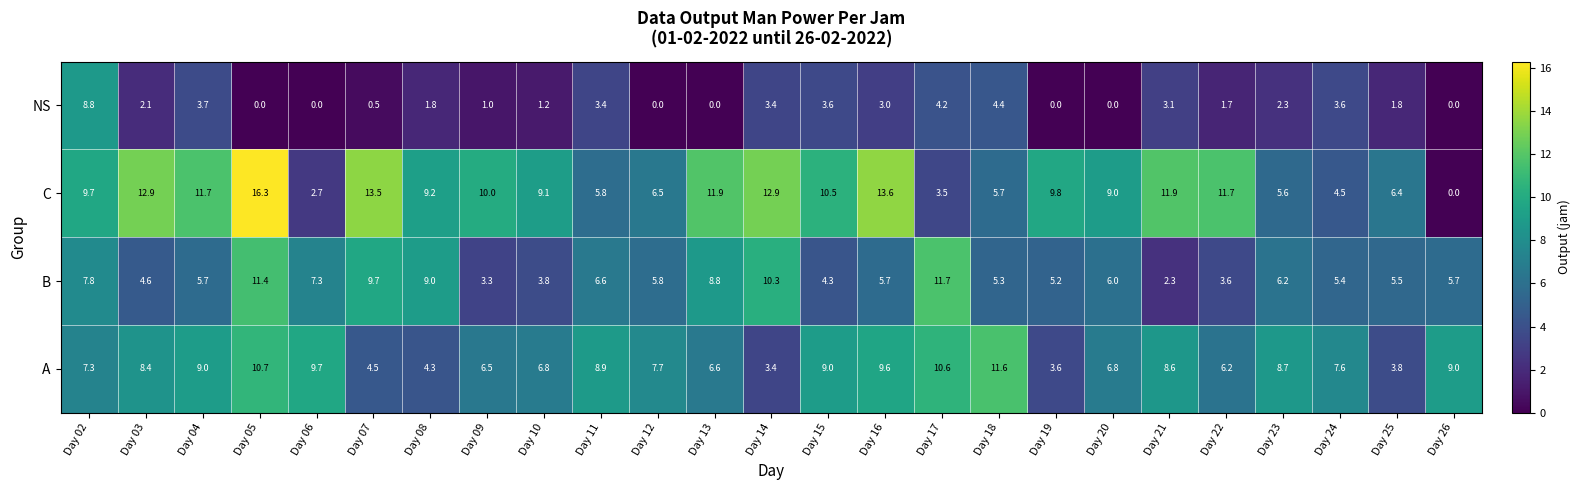

What is the difference between the highest and lowest values at Day 08?

7.4